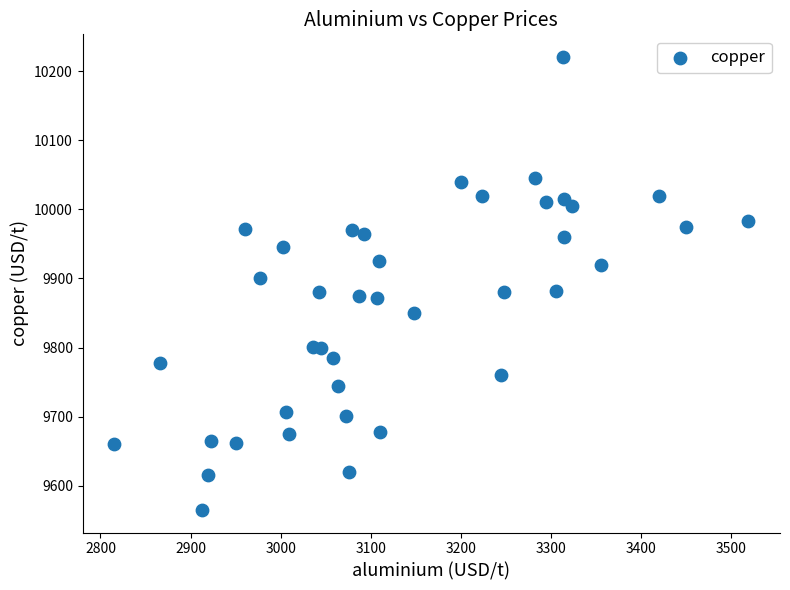

What is the range of Y values (max minus min)?

655.5